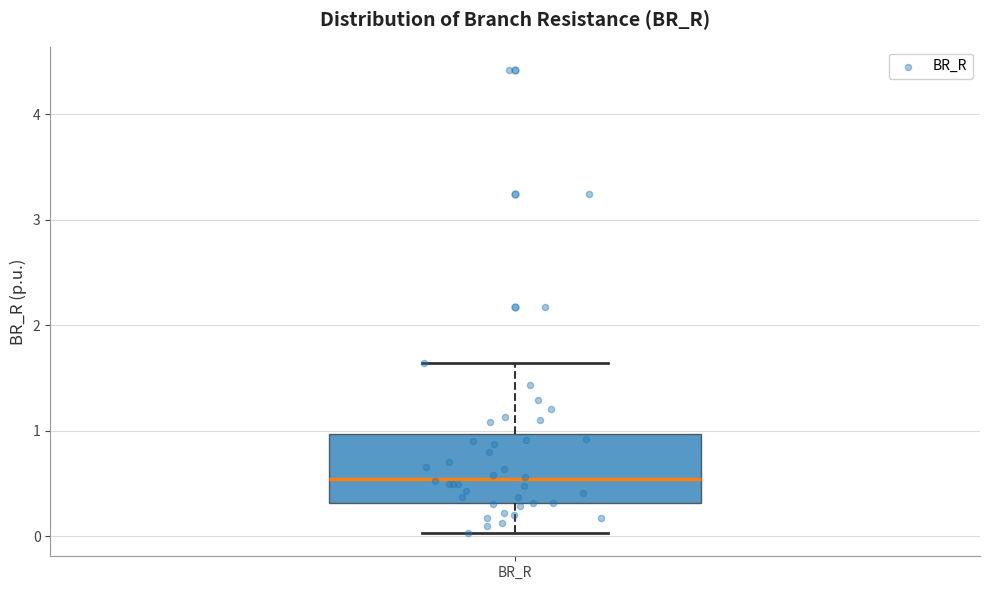

Where is the upper edge of the box for BR_R on the y-axis? The values are not printed on the chart, so give them approximately, as read against the axis.

1.0